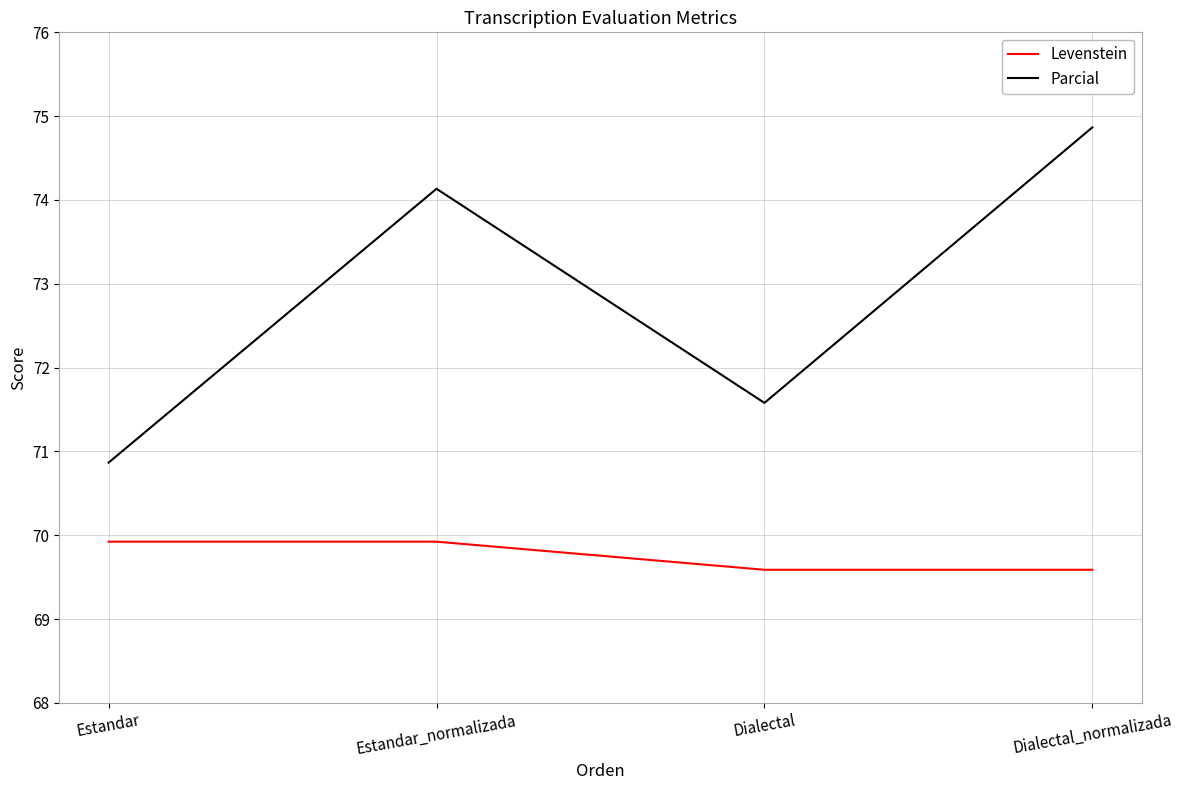

Reading left to right, list all the values displayed in this chart.

Levenstein: Estandar=69.9	Estandar_normalizada=69.9	Dialectal=69.6	Dialectal_normalizada=69.6
Parcial: Estandar=70.9	Estandar_normalizada=74.1	Dialectal=71.6	Dialectal_normalizada=74.9